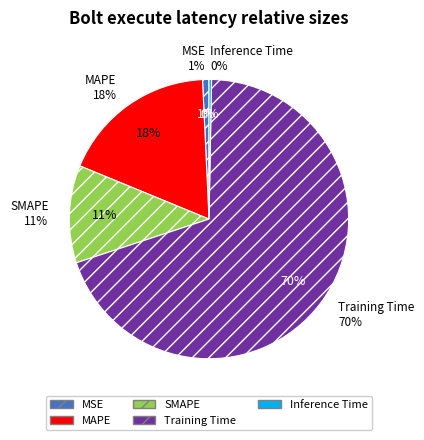

What percentage do MSE and Training Time together represent?

70.4%